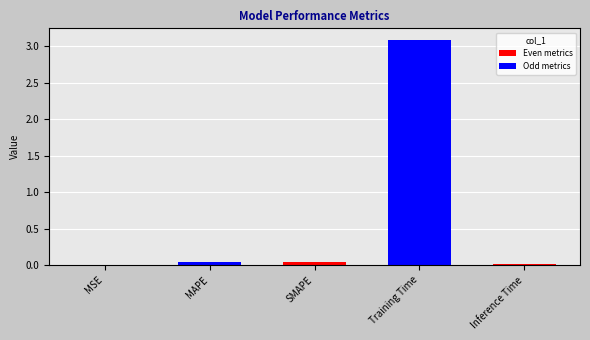

The value at Training Time is 3.1. True or false?

True